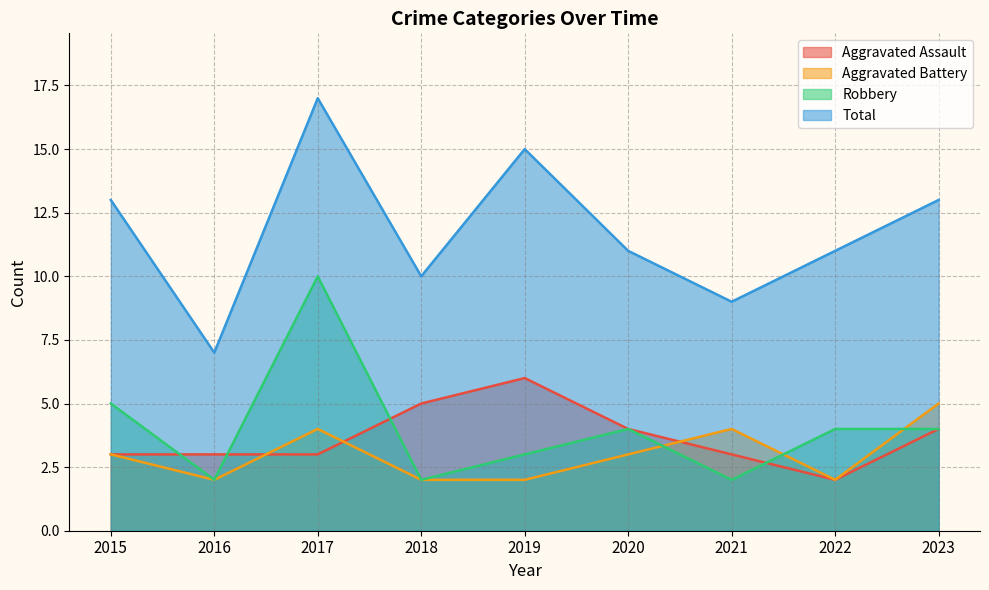

Does the chart display data point markers on the line(s)?

No